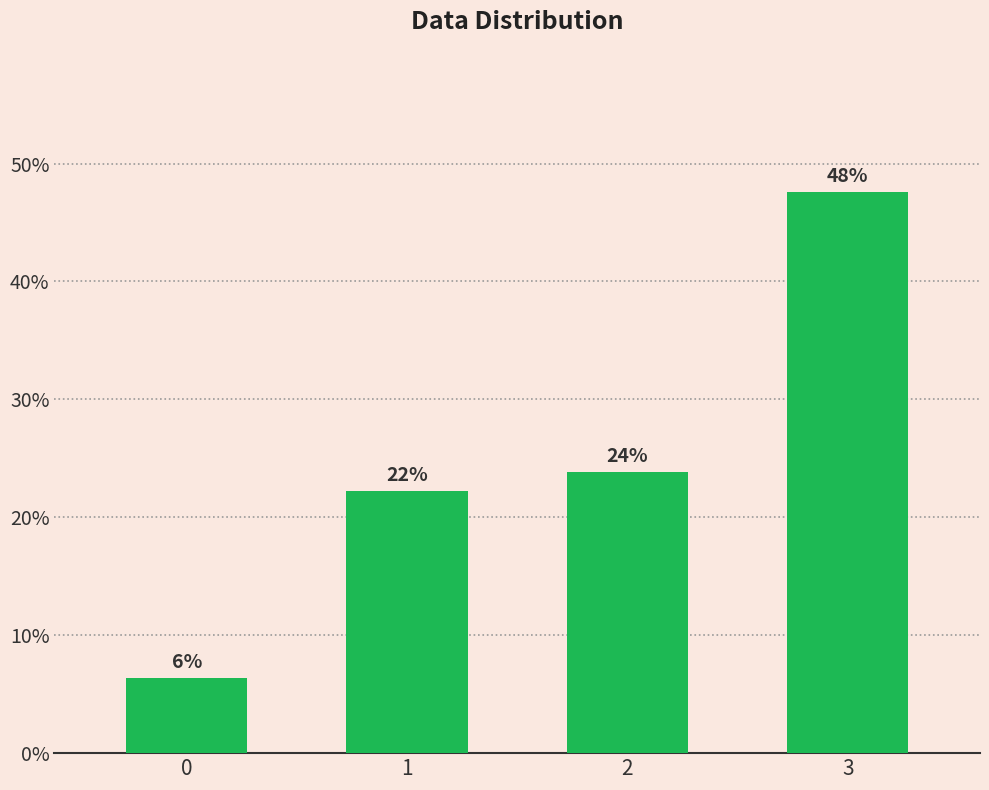

Does the chart contain any negative values?

No